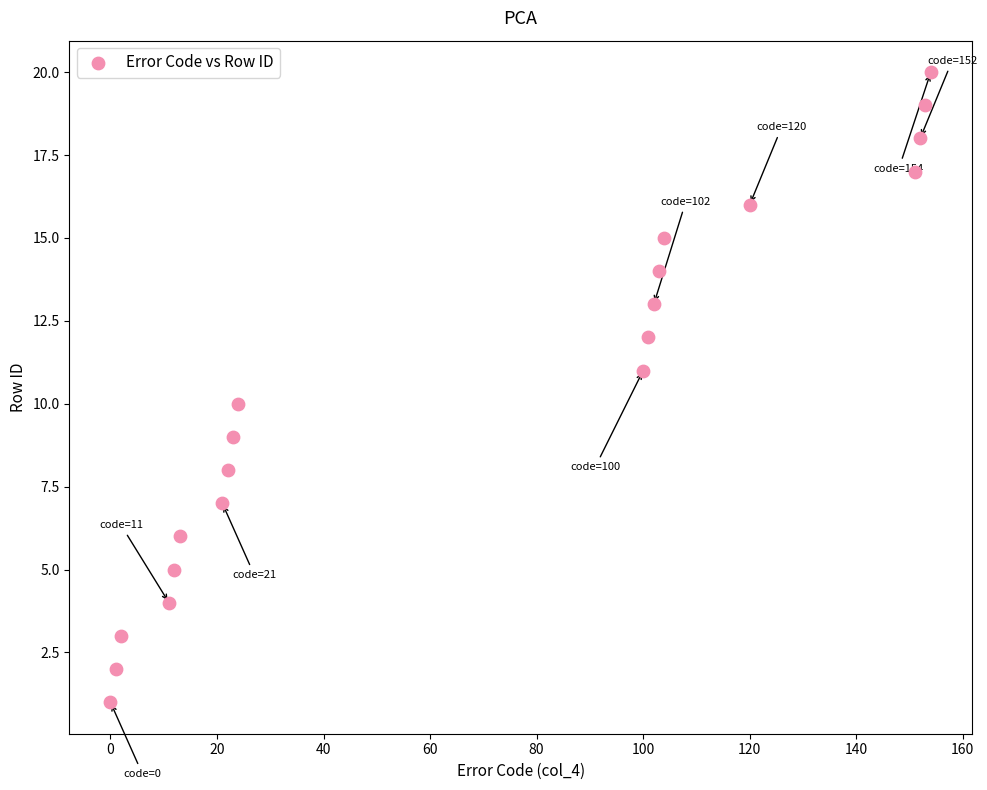

What is the range of Y values (max minus min)?

19